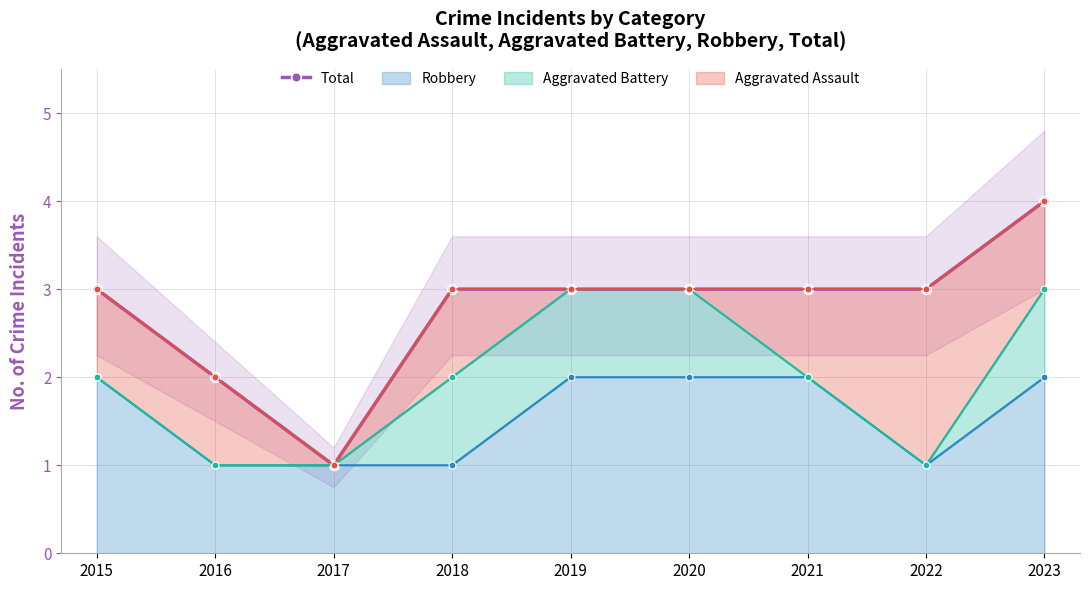

Which label corresponds to the largest value in the chart?

2023